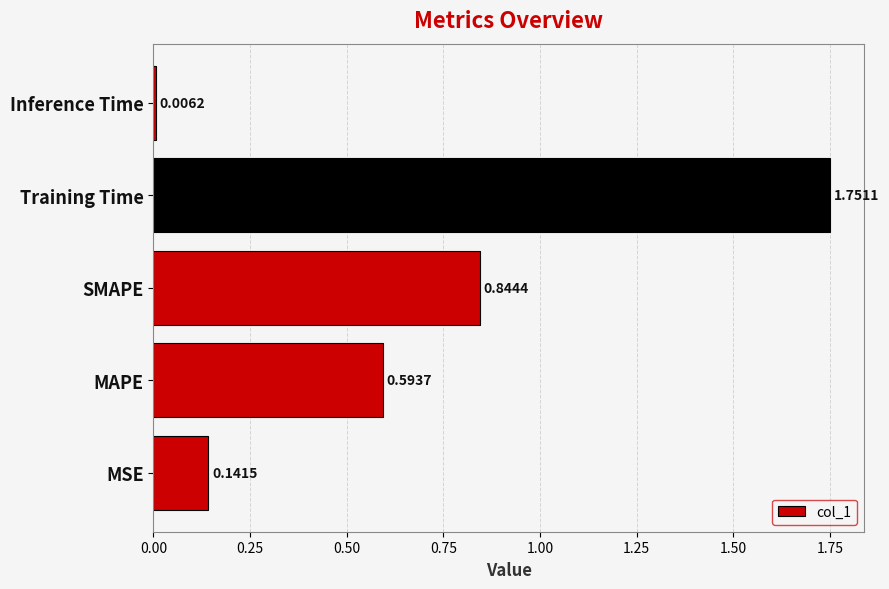

Where is the data nearest to the value 0?

Inference Time